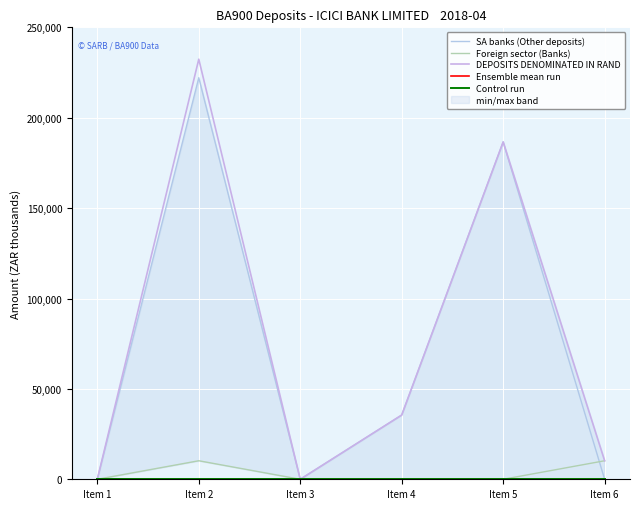

True or false: Control run has a value of 0 at Item 6.

True